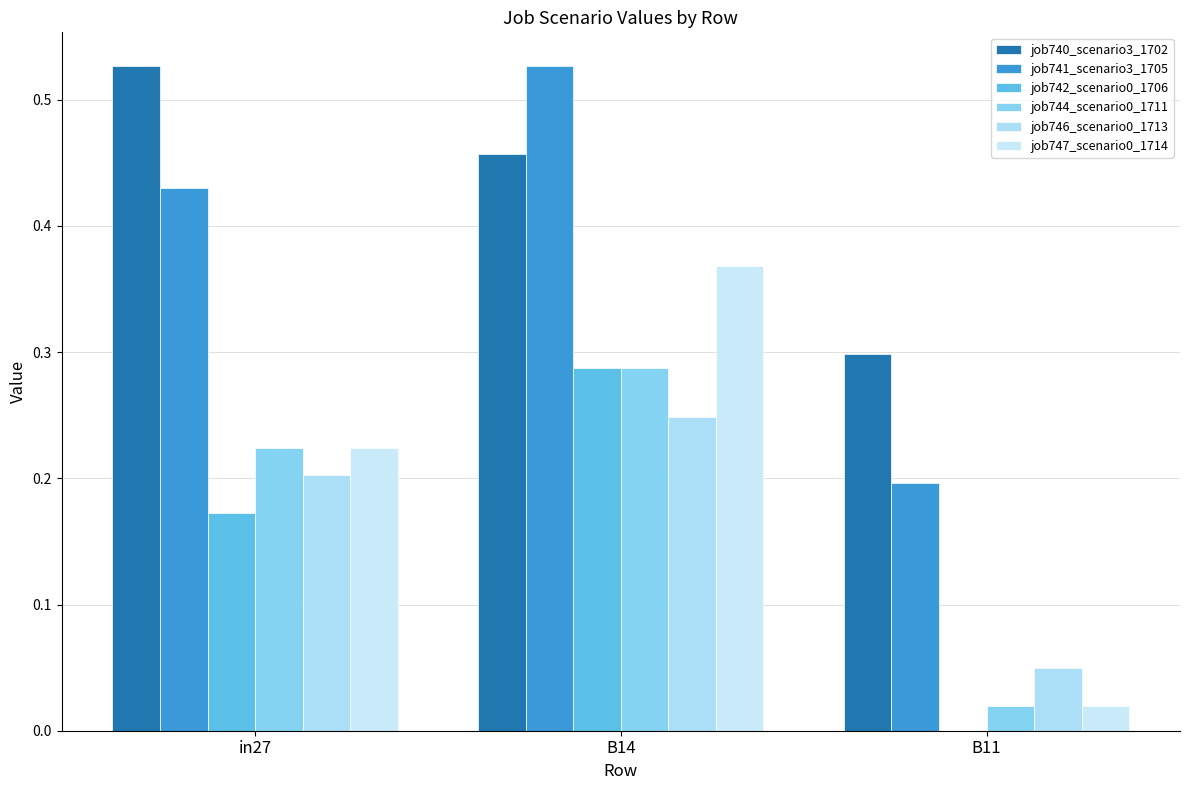

Is the value of job742_scenario0_1706 at in27 greater than the value of job746_scenario0_1713 at B11?

Yes